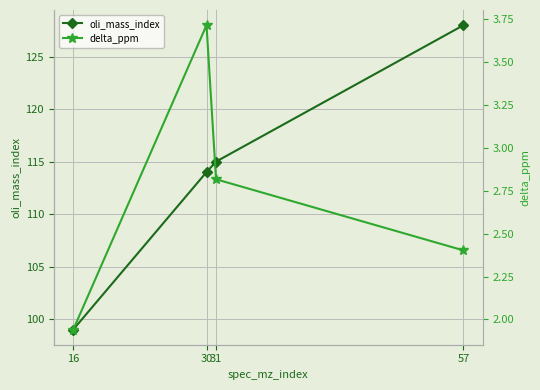

How many series are shown in this chart?

2